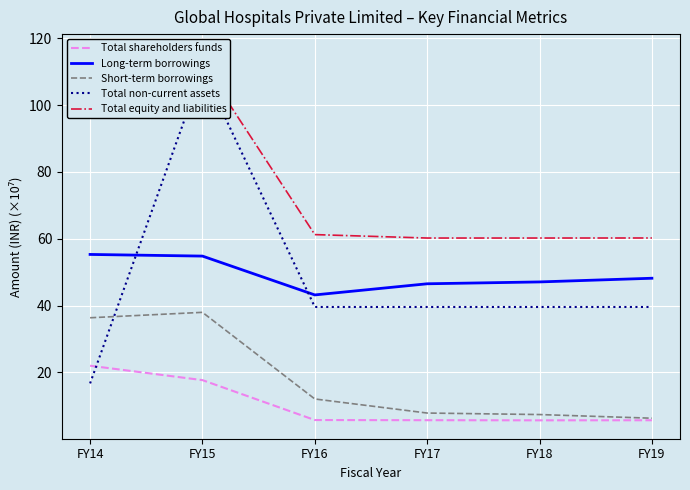

True or false: Long-term borrowings and Short-term borrowings cross at least once.

False